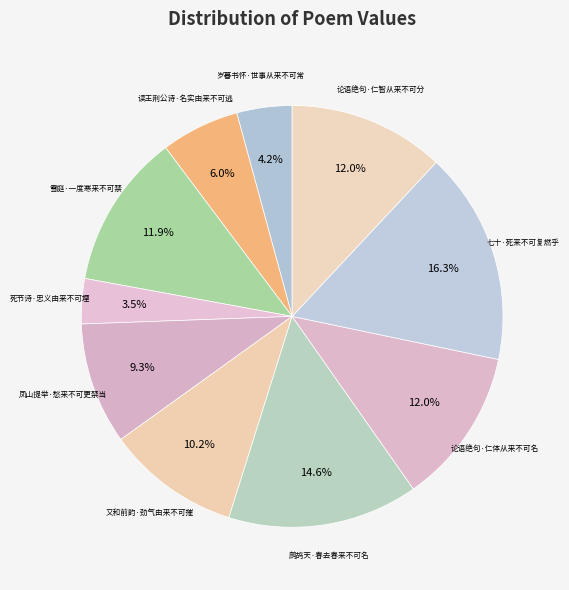

How many segments does this pie chart have?

10